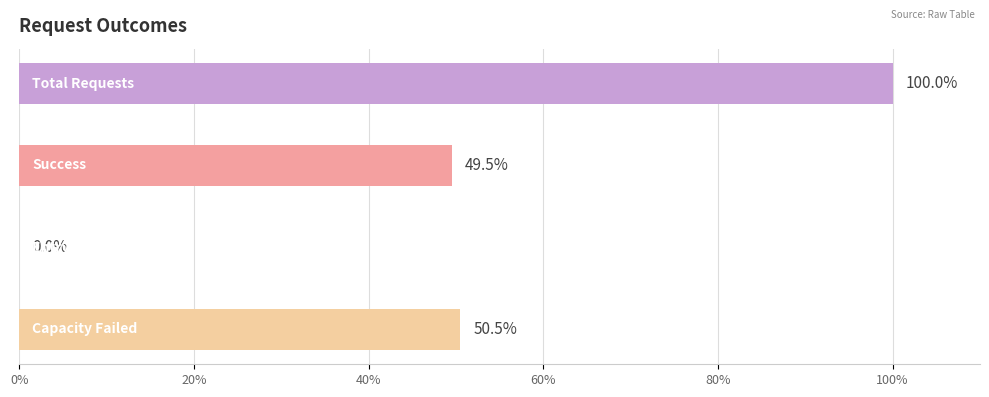

What is the maximum value shown in the chart?

100.0